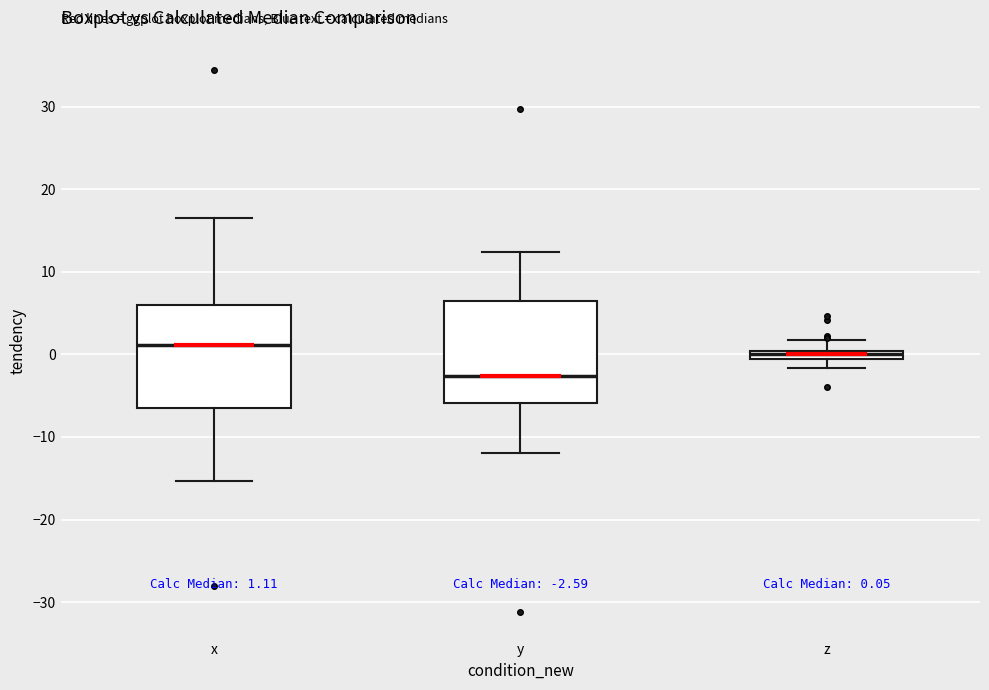

Which box's median line is the highest?

x